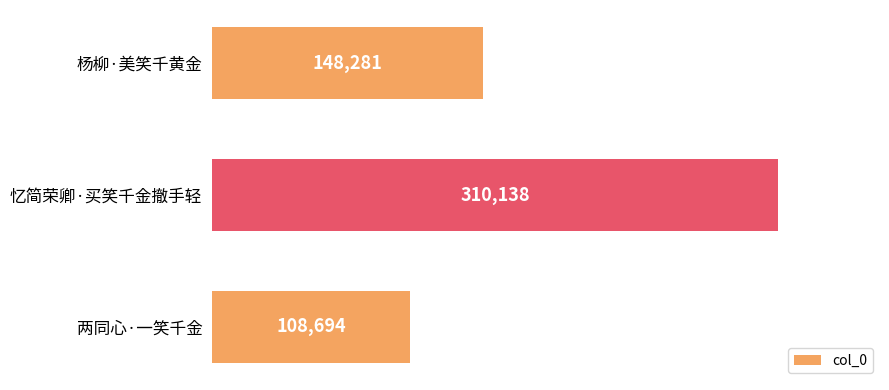

Count the values in the range 108694 to 310138.

3